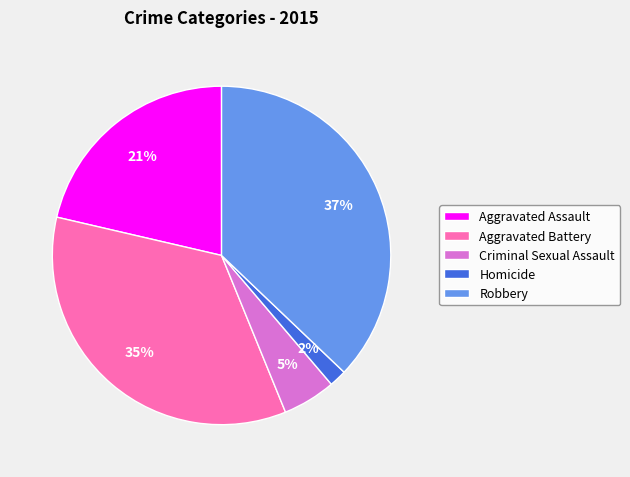

Which slice is the largest?

Robbery